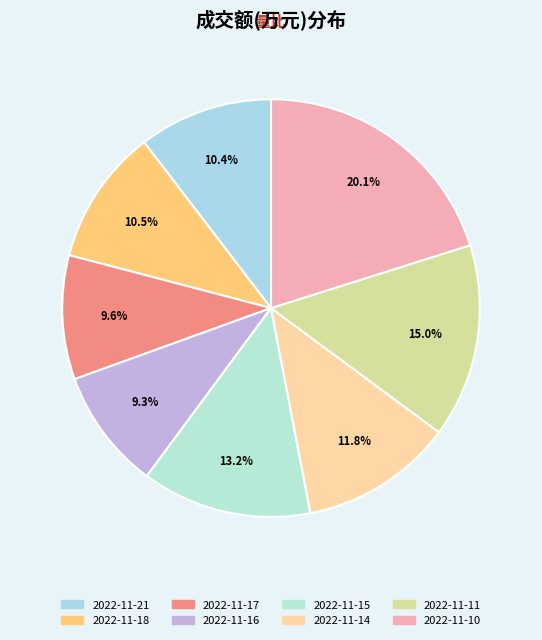

Does any single category account for the majority?

No